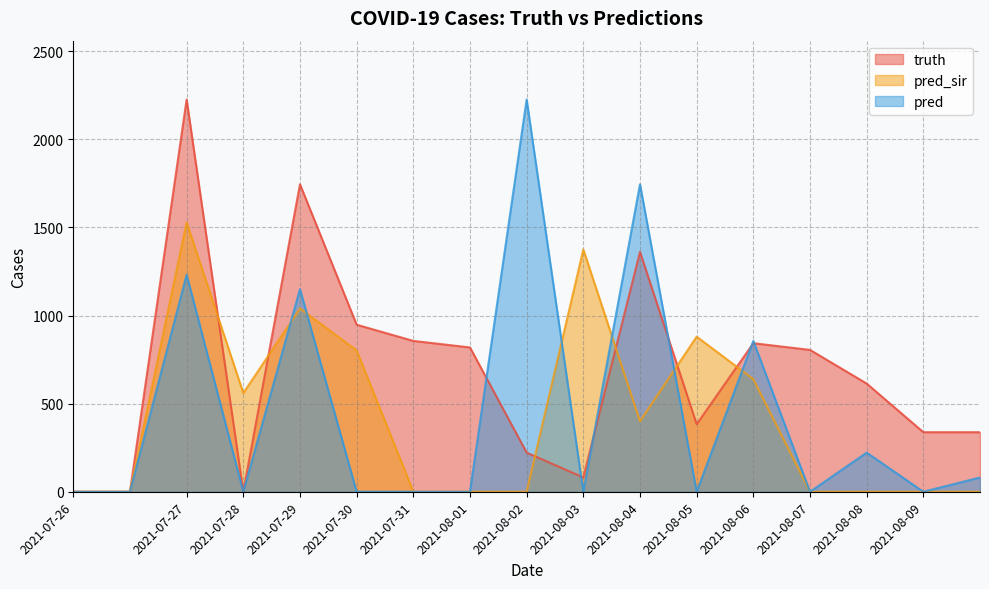

True or false: pred_sir and pred intersect in this chart.

True